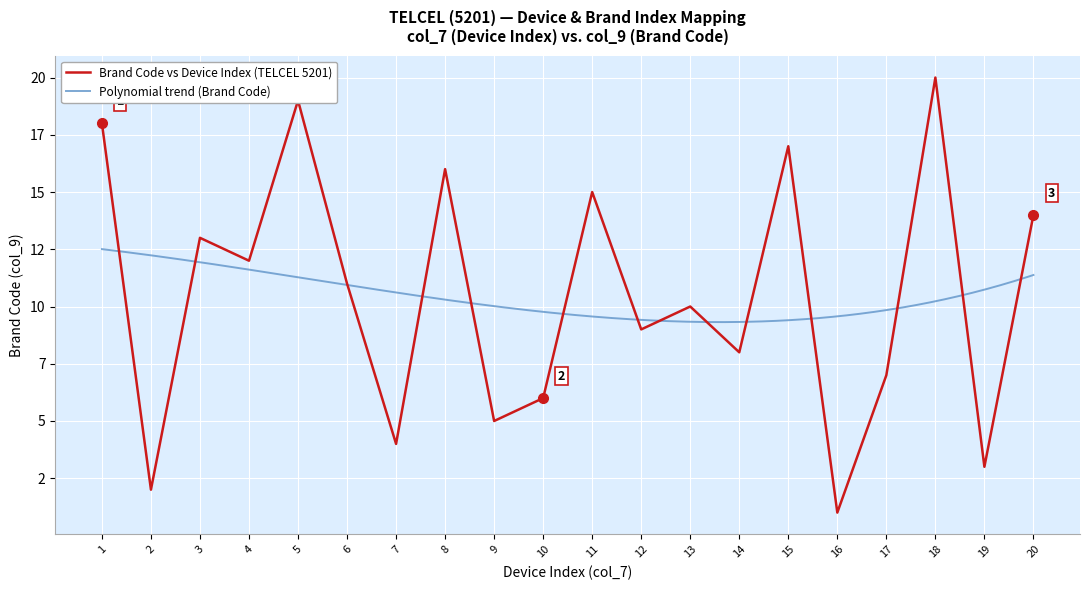

At which category does the data reach its first local peak?

3